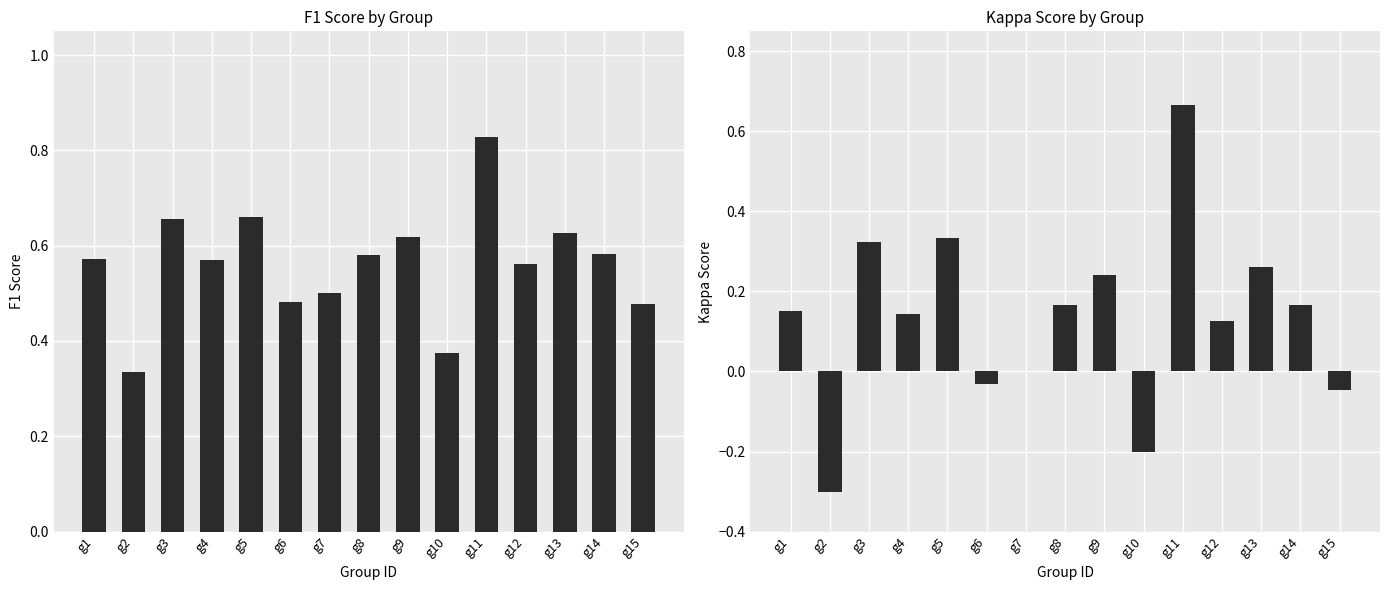

How many bars are there in each group?

2